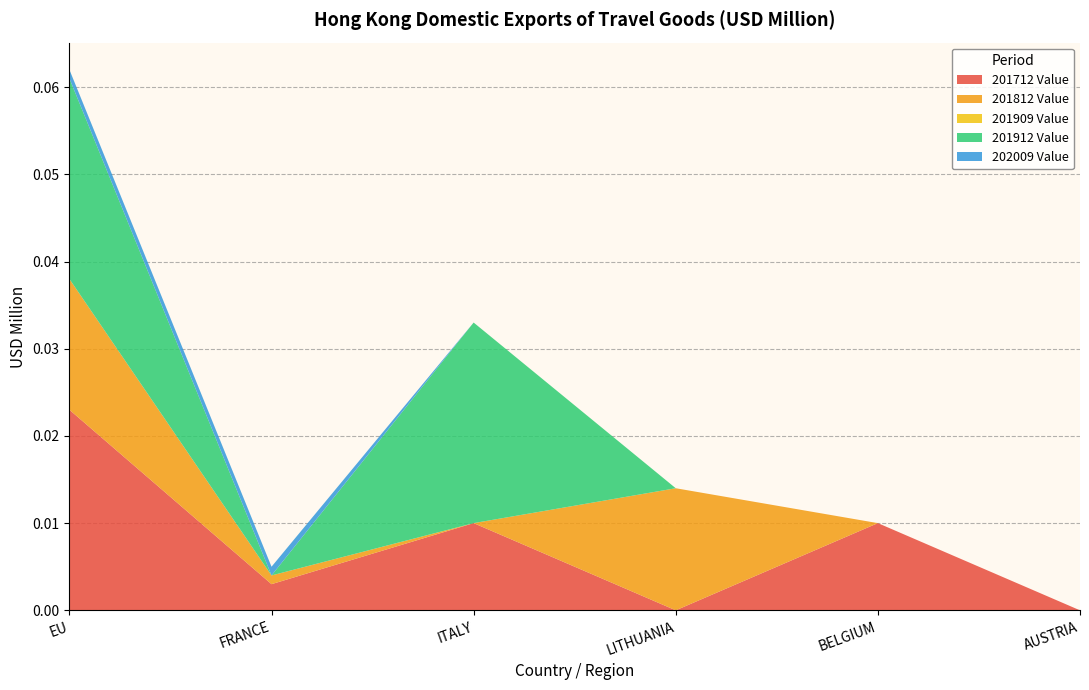

At which category is the sum across all series the highest?

EU